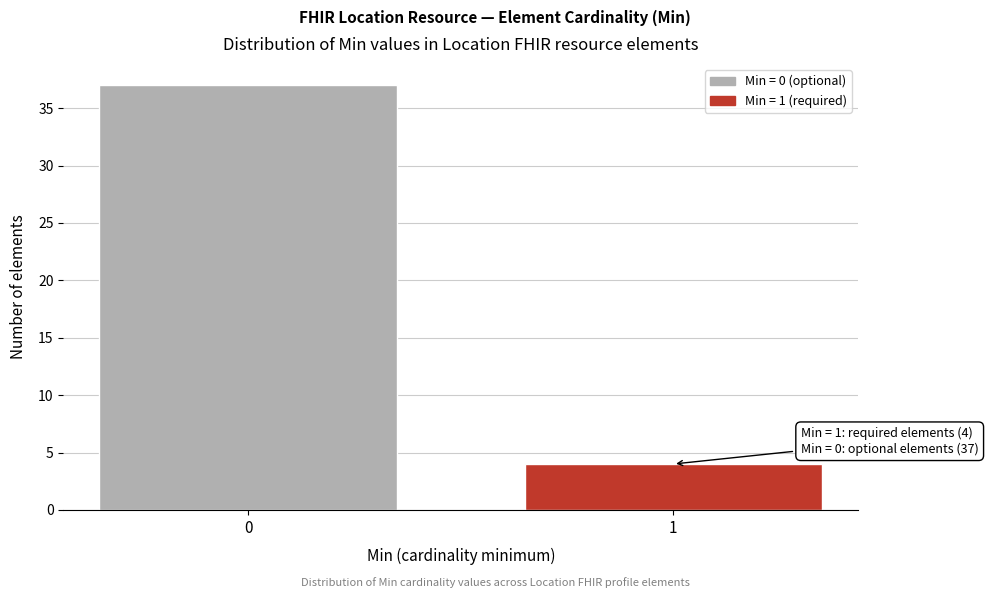

Reading left to right, list all the values displayed in this chart.

37	4